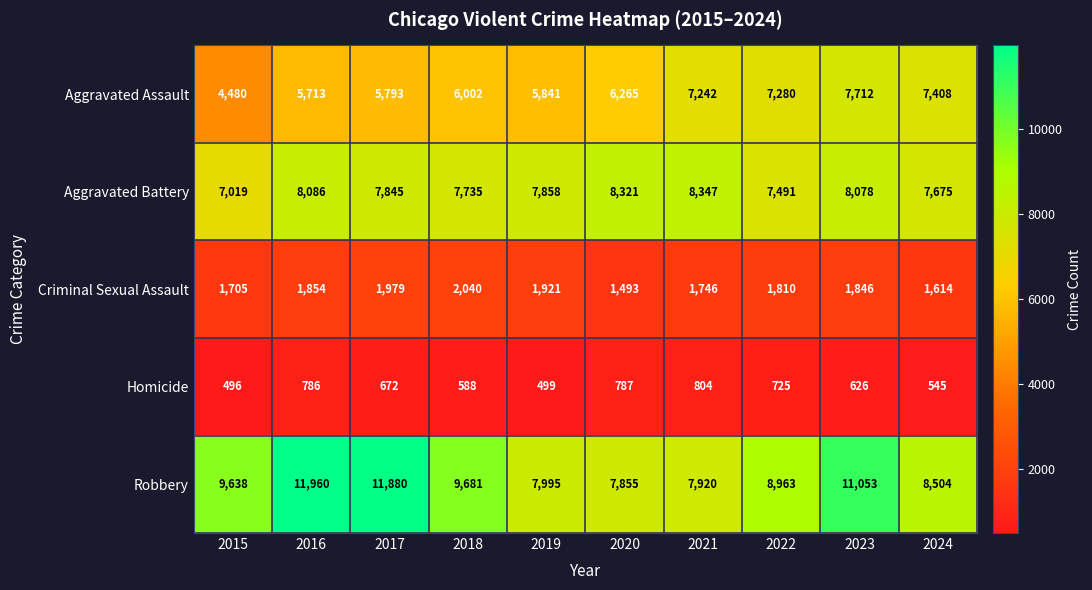

At which category is the sum across all series the highest?

2023